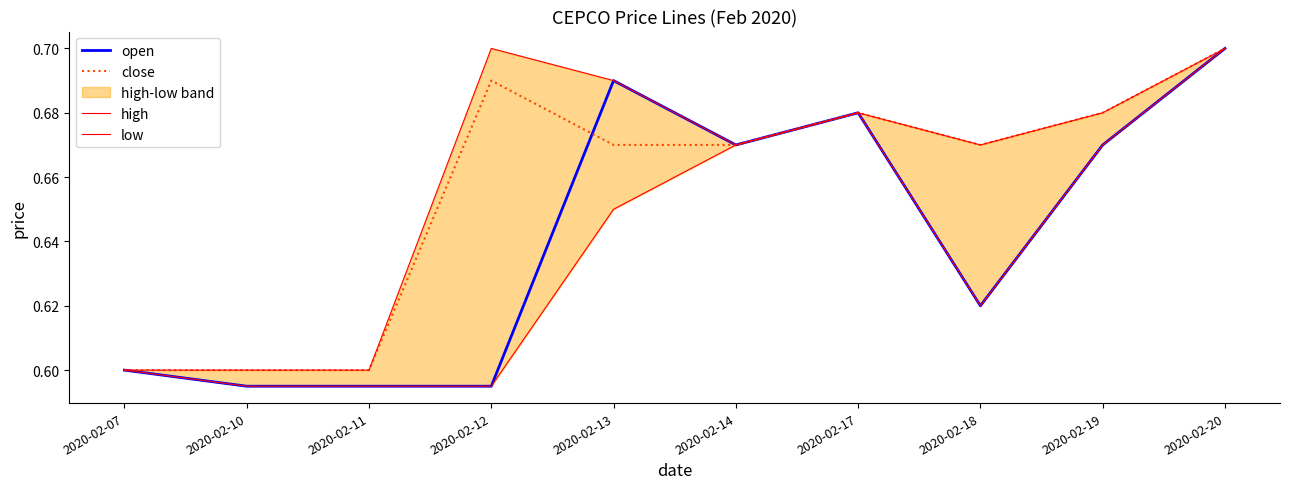

Which series changed the most between 2020-02-07 and 2020-02-14?

open